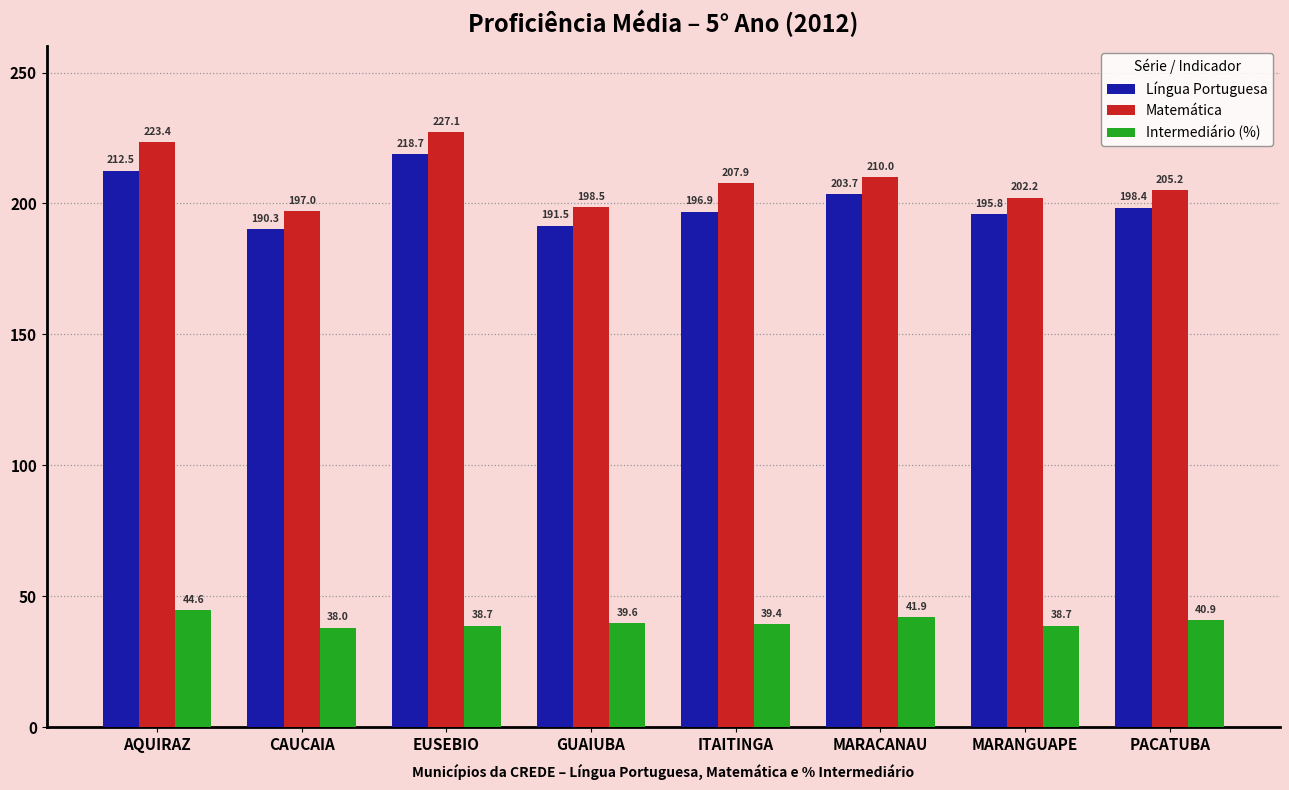

How many series are shown in this chart?

3